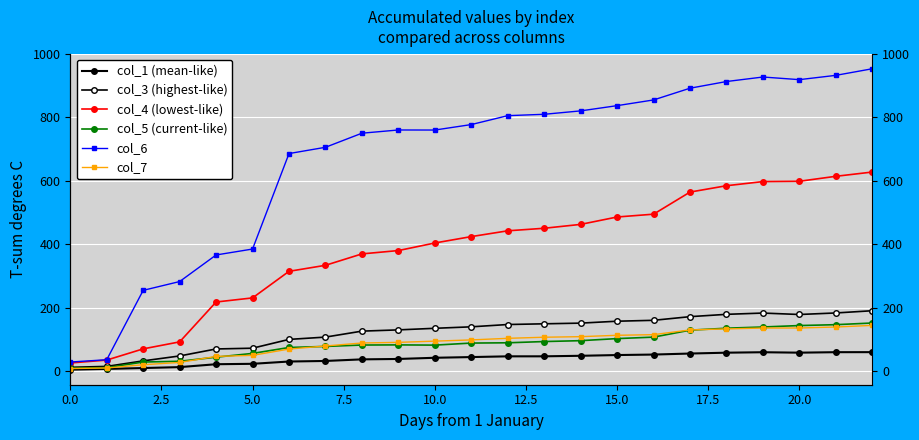

Reading left to right, extract all data points from this chart.

col_1 (mean-like): 4.6	7.0	9.8	12.7	21.8	23.1	30.3	32.1	37.1	38.4	42.1	44.3	46.7	46.7	48.4	50.7	52.3	55.5	58.2	59.6	58.2	59.8	59.9
col_3 (highest-like): 12.0	14.9	32.3	47.9	69.9	72.3	100.1	107.3	126.2	130.1	135.1	139.8	147.0	149.3	151.4	157.4	160.3	171.8	179.1	183.2	178.6	183.5	190.5
col_4 (lowest-like): 25.7	34.9	70.2	92.3	218.0	231.0	314.8	333.8	369.8	380.3	404.2	424.3	442.6	450.6	462.8	486.2	495.0	564.7	584.8	597.8	598.8	614.5	628.0
col_5 (current-like): 9.7	11.0	28.7	31.1	44.0	55.9	74.6	77.9	82.3	82.8	82.0	88.5	89.4	93.3	96.1	102.6	107.2	129.2	135.4	139.2	143.7	146.5	151.8
col_6: 28.7	36.0	254.8	282.6	366.4	385.1	686.2	706.0	750.5	760.6	760.4	777.7	805.8	810.1	820.8	837.3	855.4	892.4	913.4	927.7	919.4	932.9	953.7
col_7: 8.1	9.9	20.2	27.4	46.4	49.8	69.6	79.3	88.8	90.8	94.6	98.5	103.5	106.9	108.7	113.0	115.0	130.0	133.2	135.9	136.0	139.2	144.3